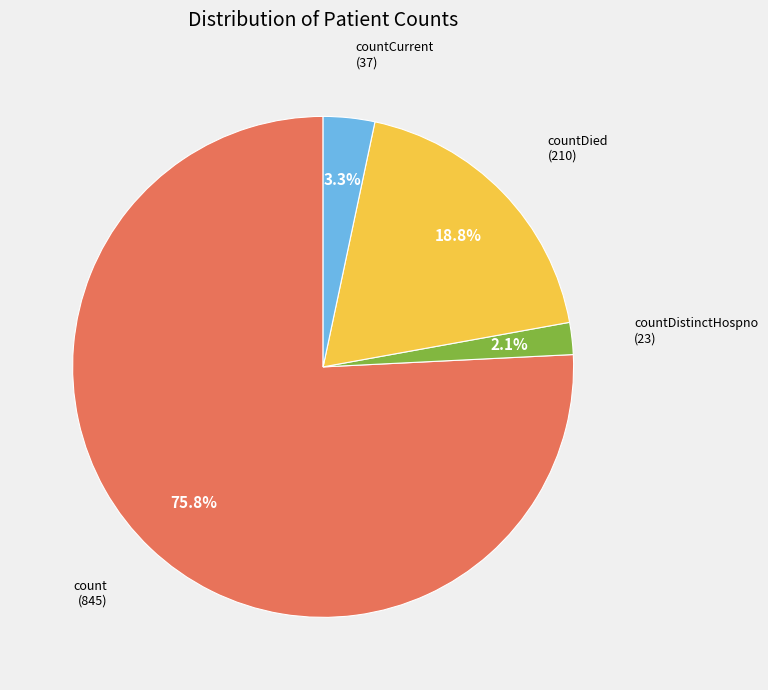

Is there a majority slice in this chart?

Yes